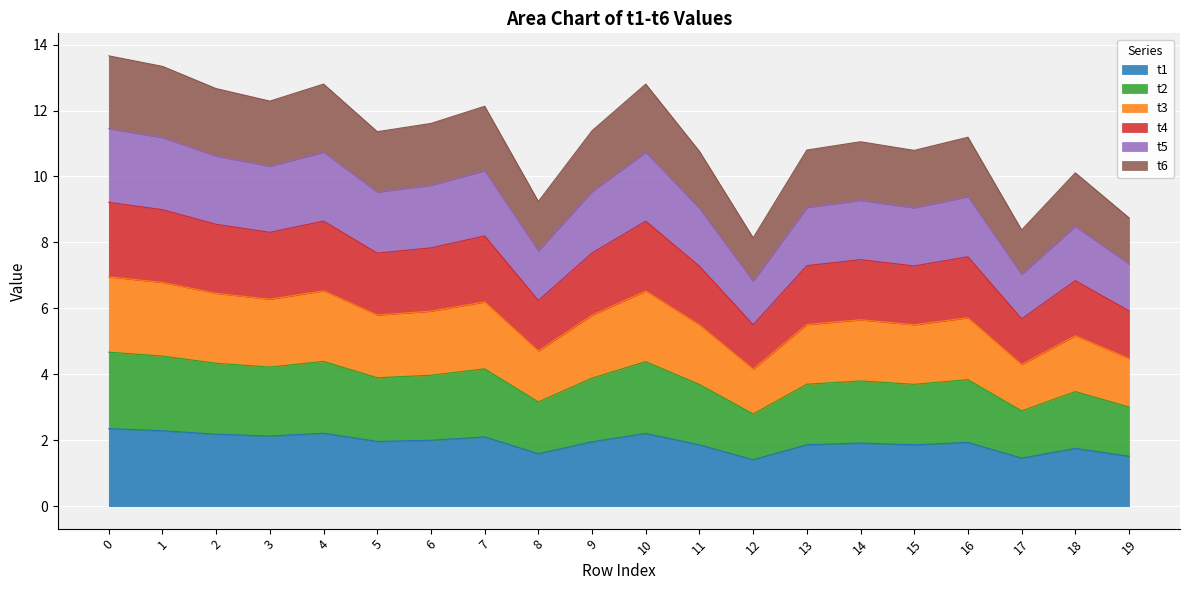

The value of t2 at 11 is 9.3. True or false?

False